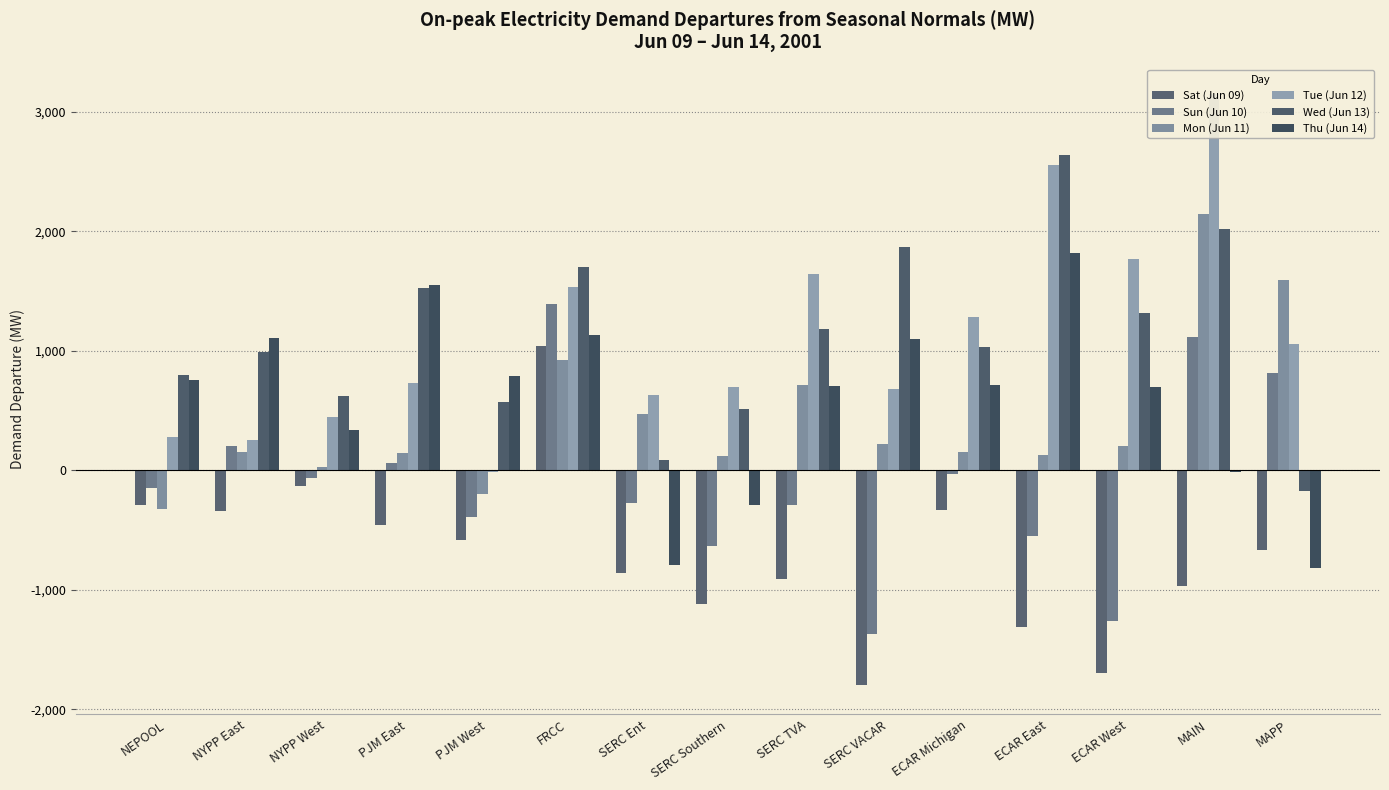

What is the value of the Mon (Jun 11) bar at the 12th from the left?

127.8